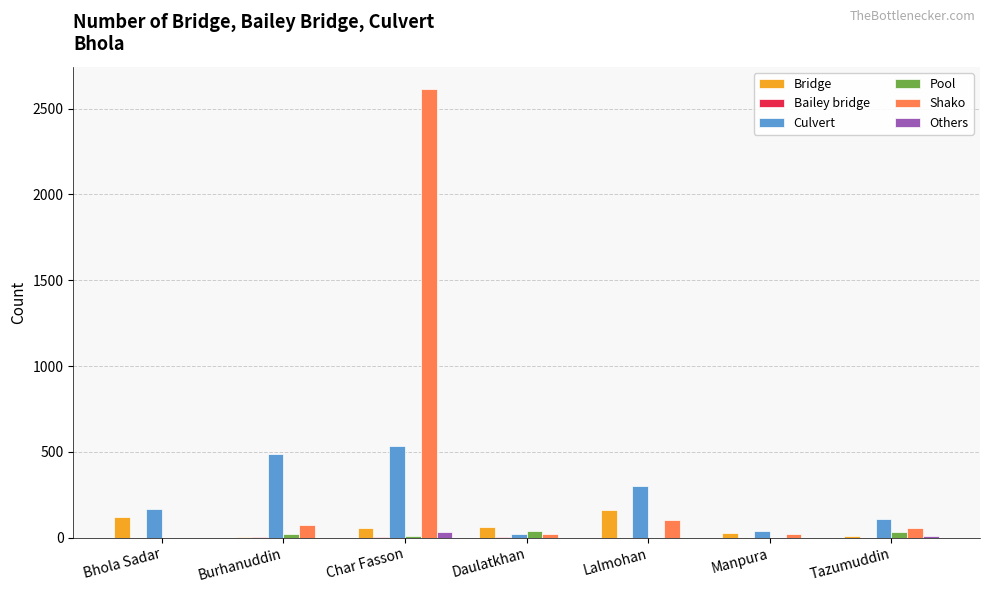

What is the difference between the Pool values at Burhanuddin and Tazumuddin?

16